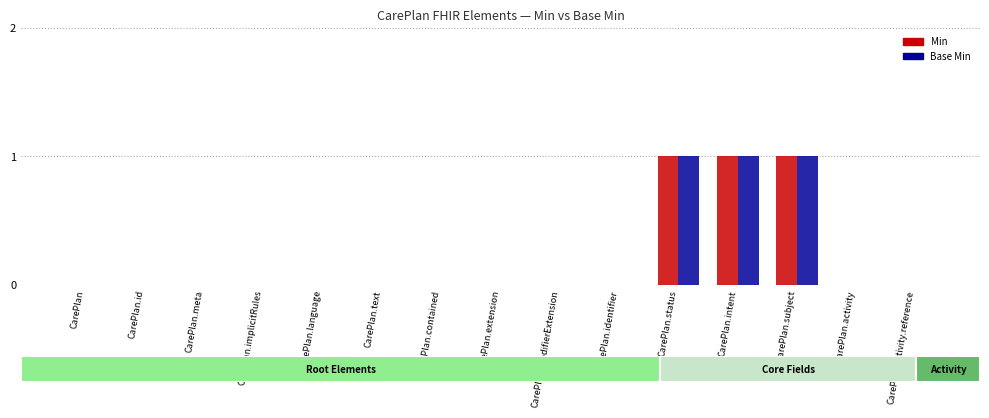

Are the bars grouped side by side (vs. stacked)?

Yes